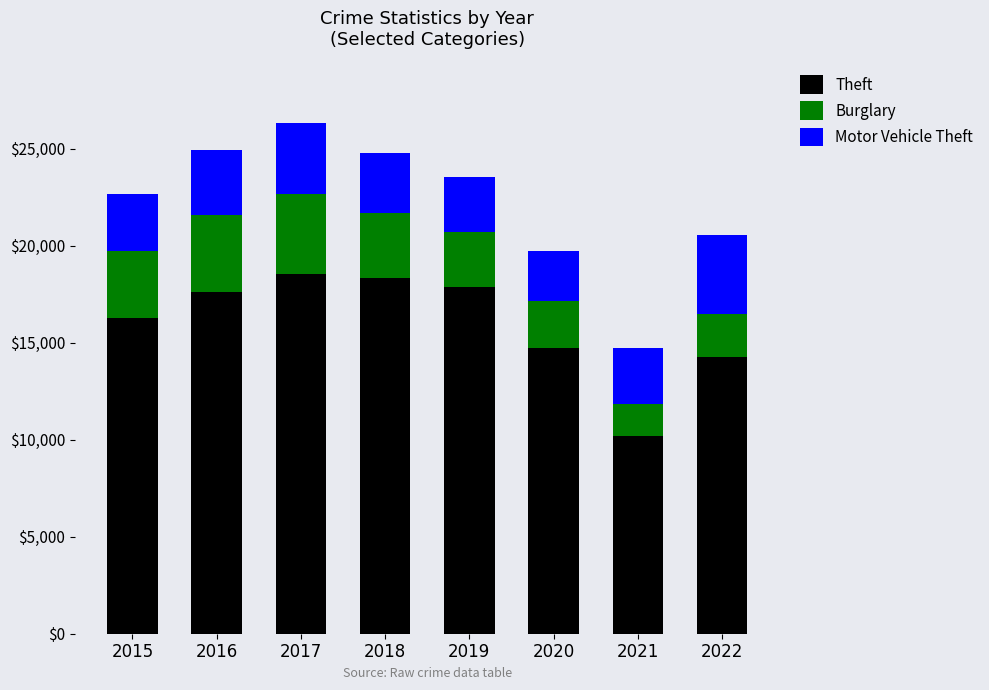

How many data points does each series have?

8